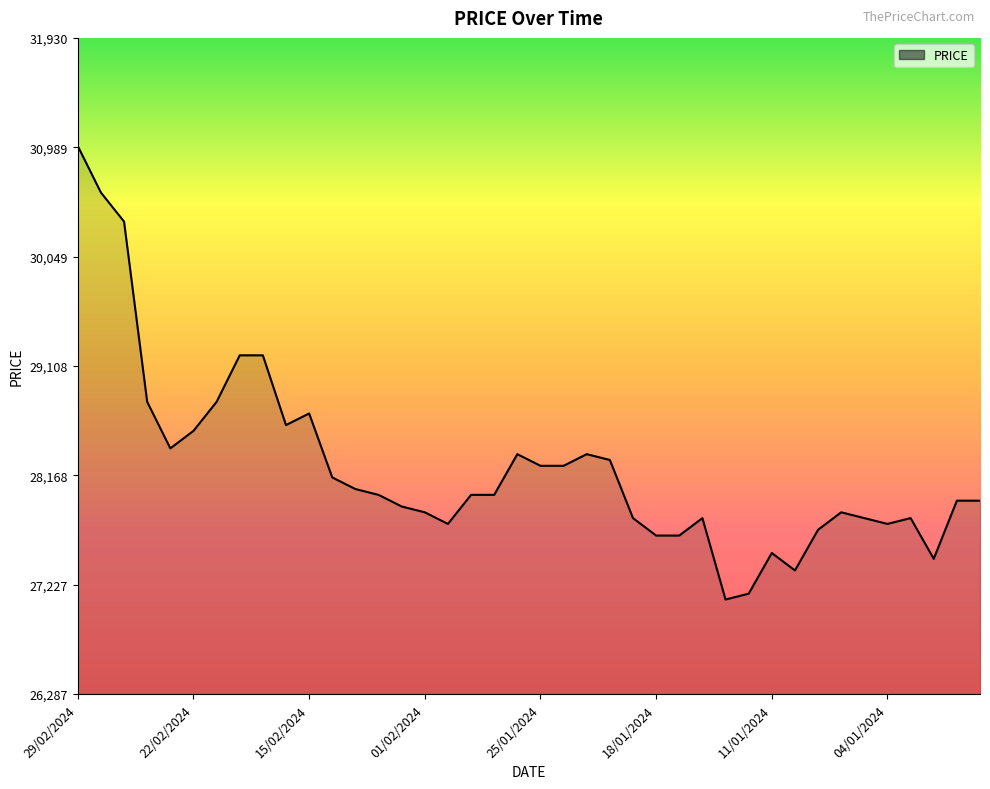

What is the minimum value shown in the chart?

27100